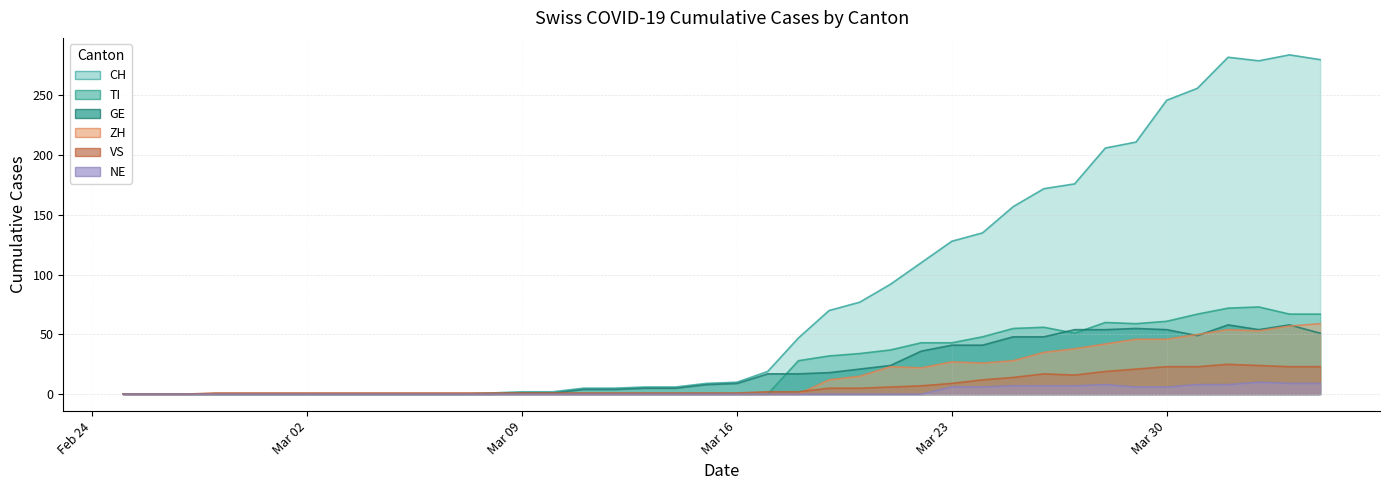

True or false: GE has a value of 41 at Mar 23.

True